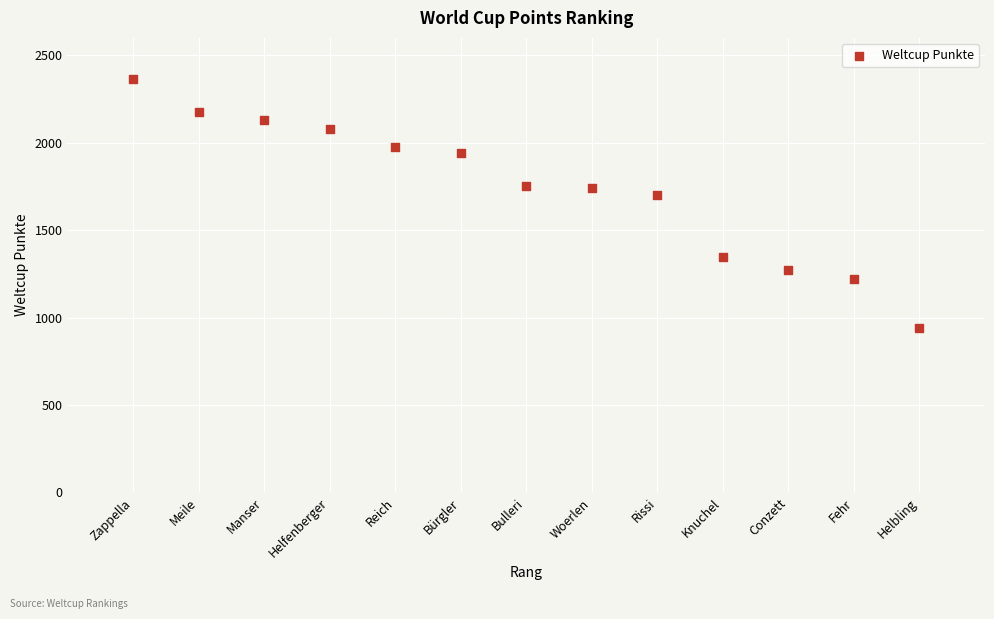

What Y value in the scatter plot is closest to 1653?

1701